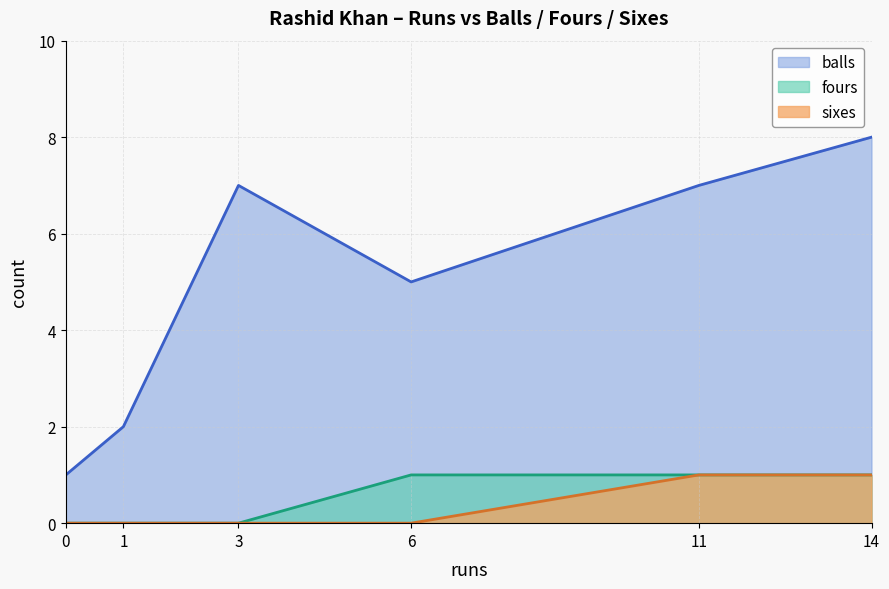

At which category is the sum across all series the highest?

14